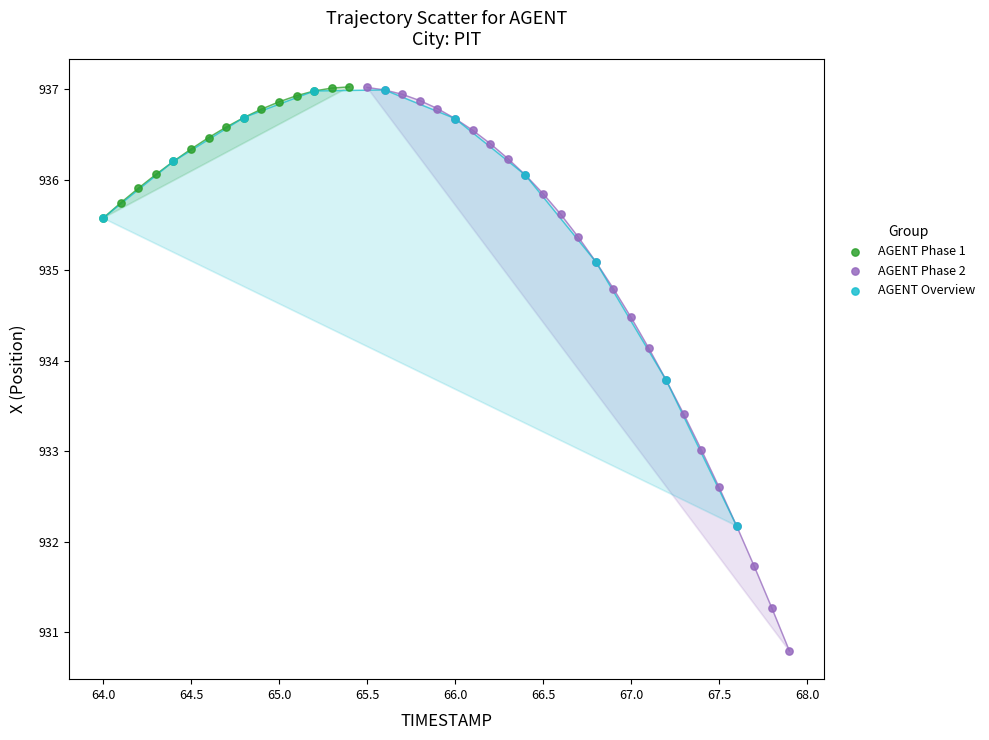

Which series contains the lowest Y value?

AGENT Phase 2